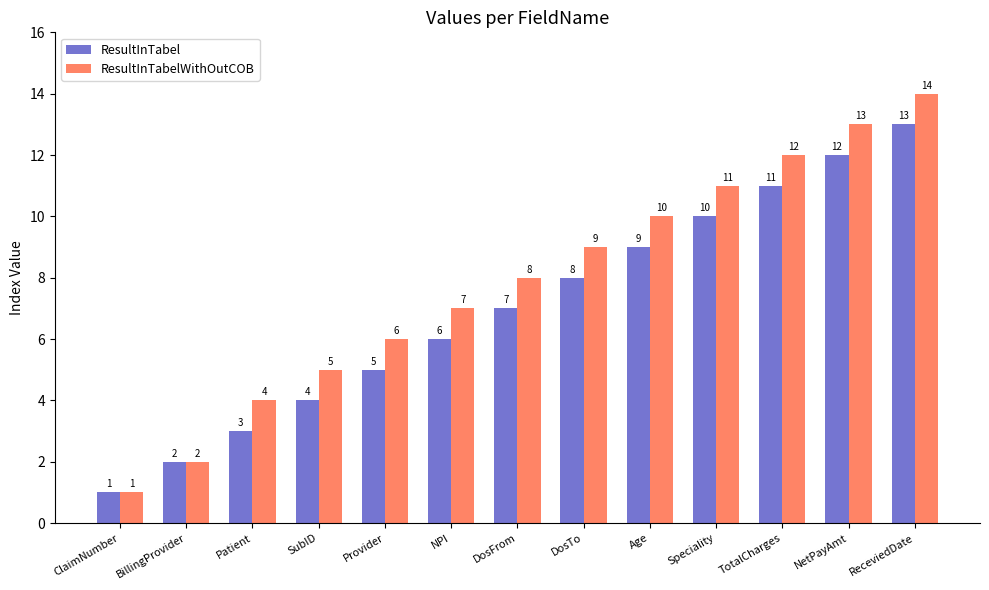

At which category does the chart reach its peak across all series?

ReceviedDate